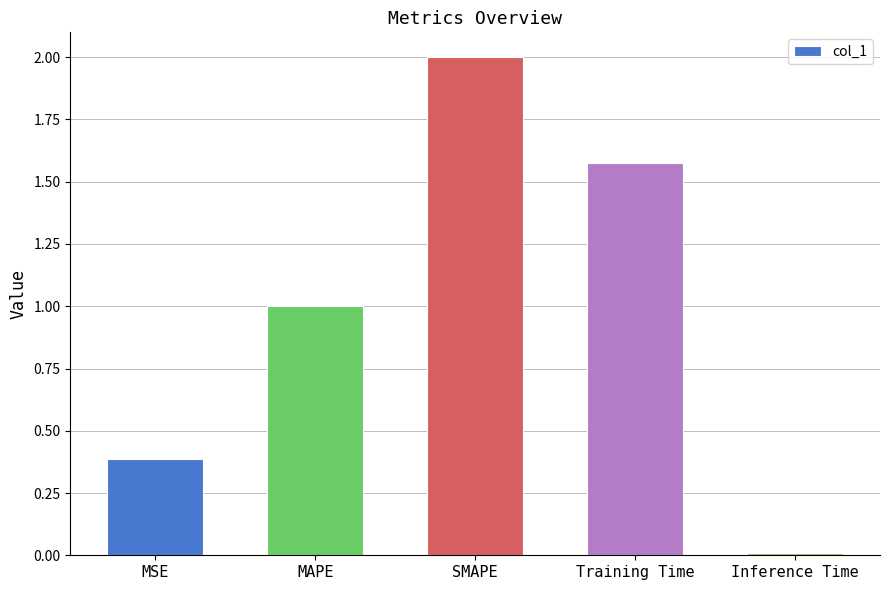

How many bars are there in total?

5